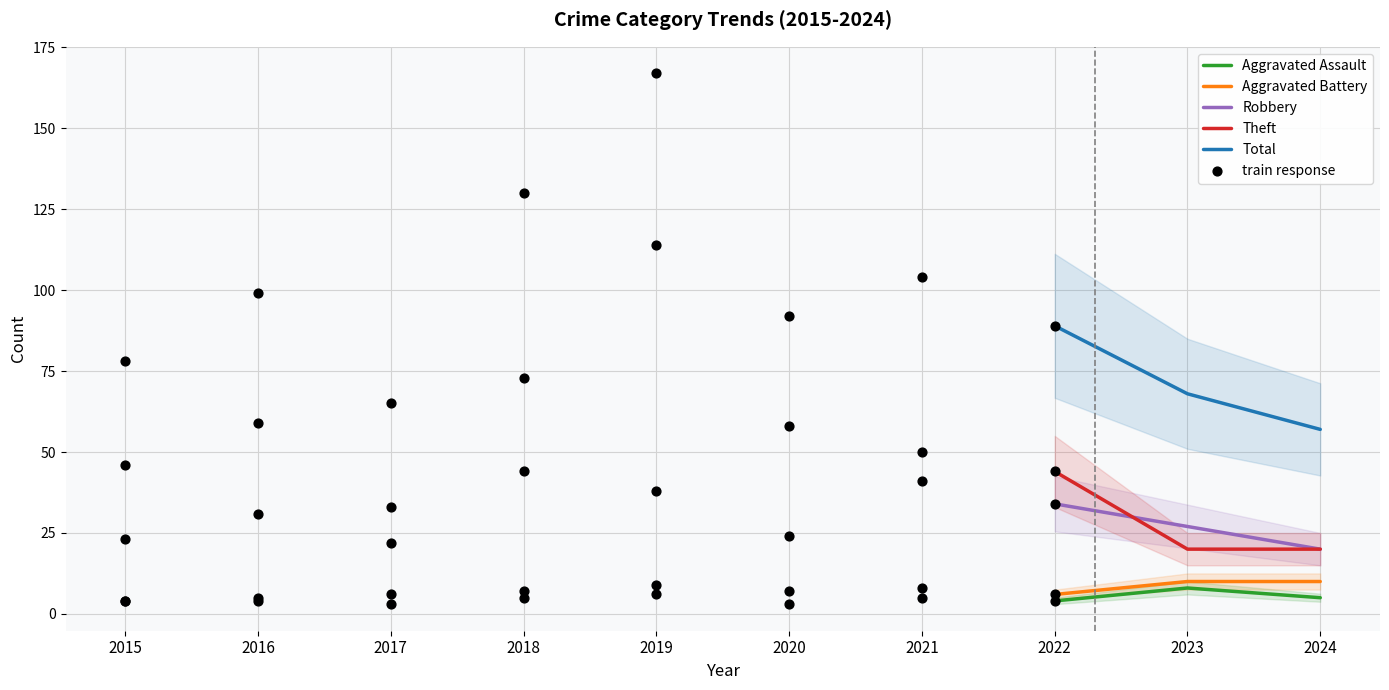

What is the maximum value for Theft?

44